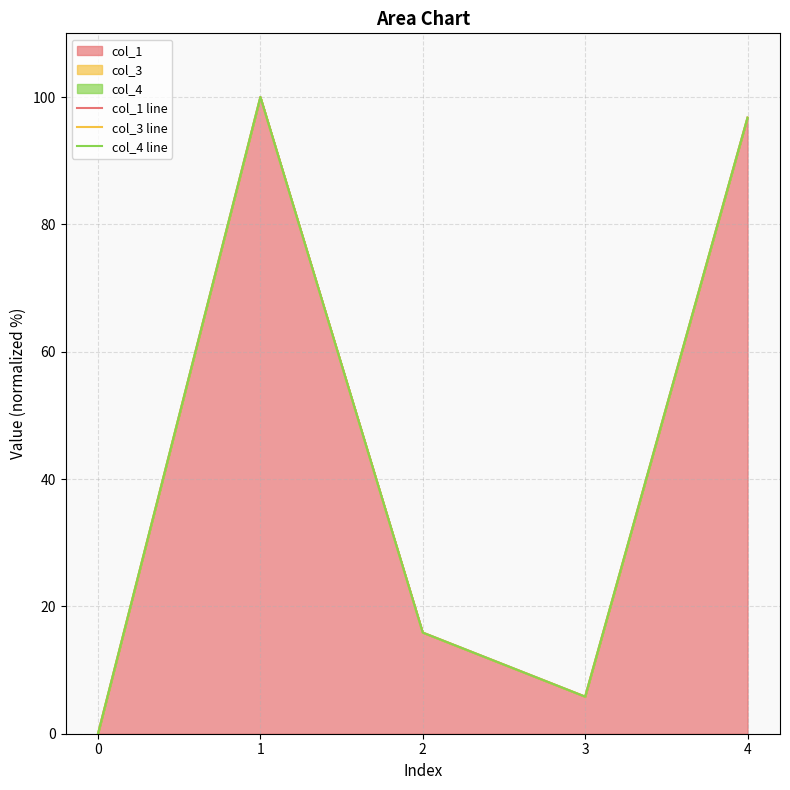

True or false: col_4 line and col_1 line cross at least once.

False